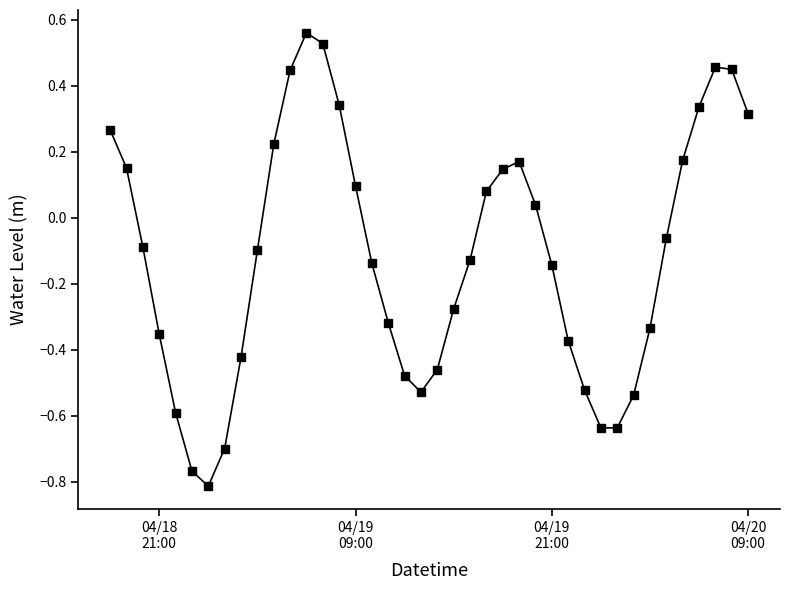

True or false: there are more than 2 points higher than both neighbors.

True